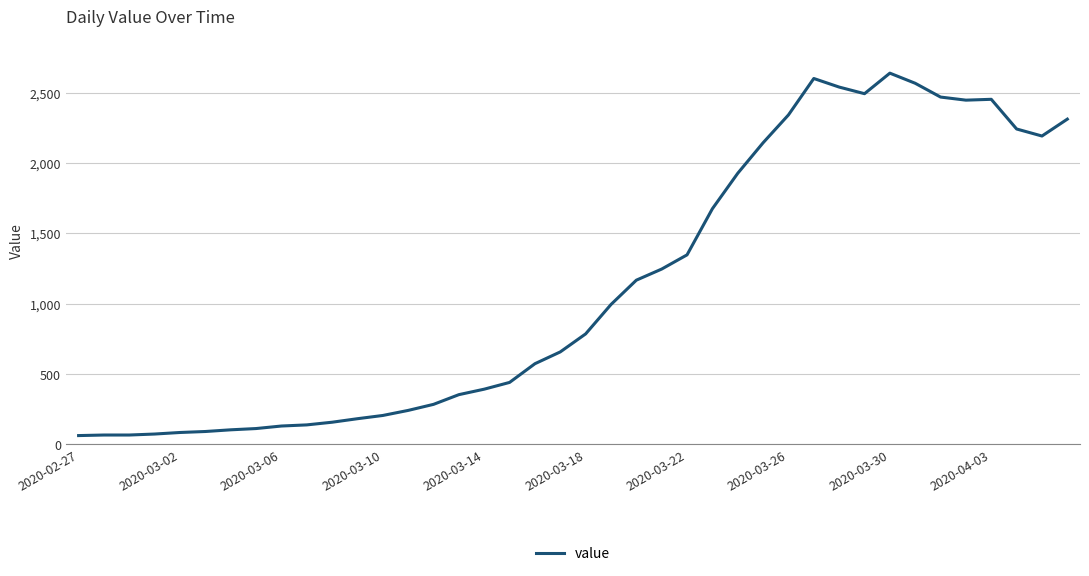

What is the maximum value shown in the chart?

2638